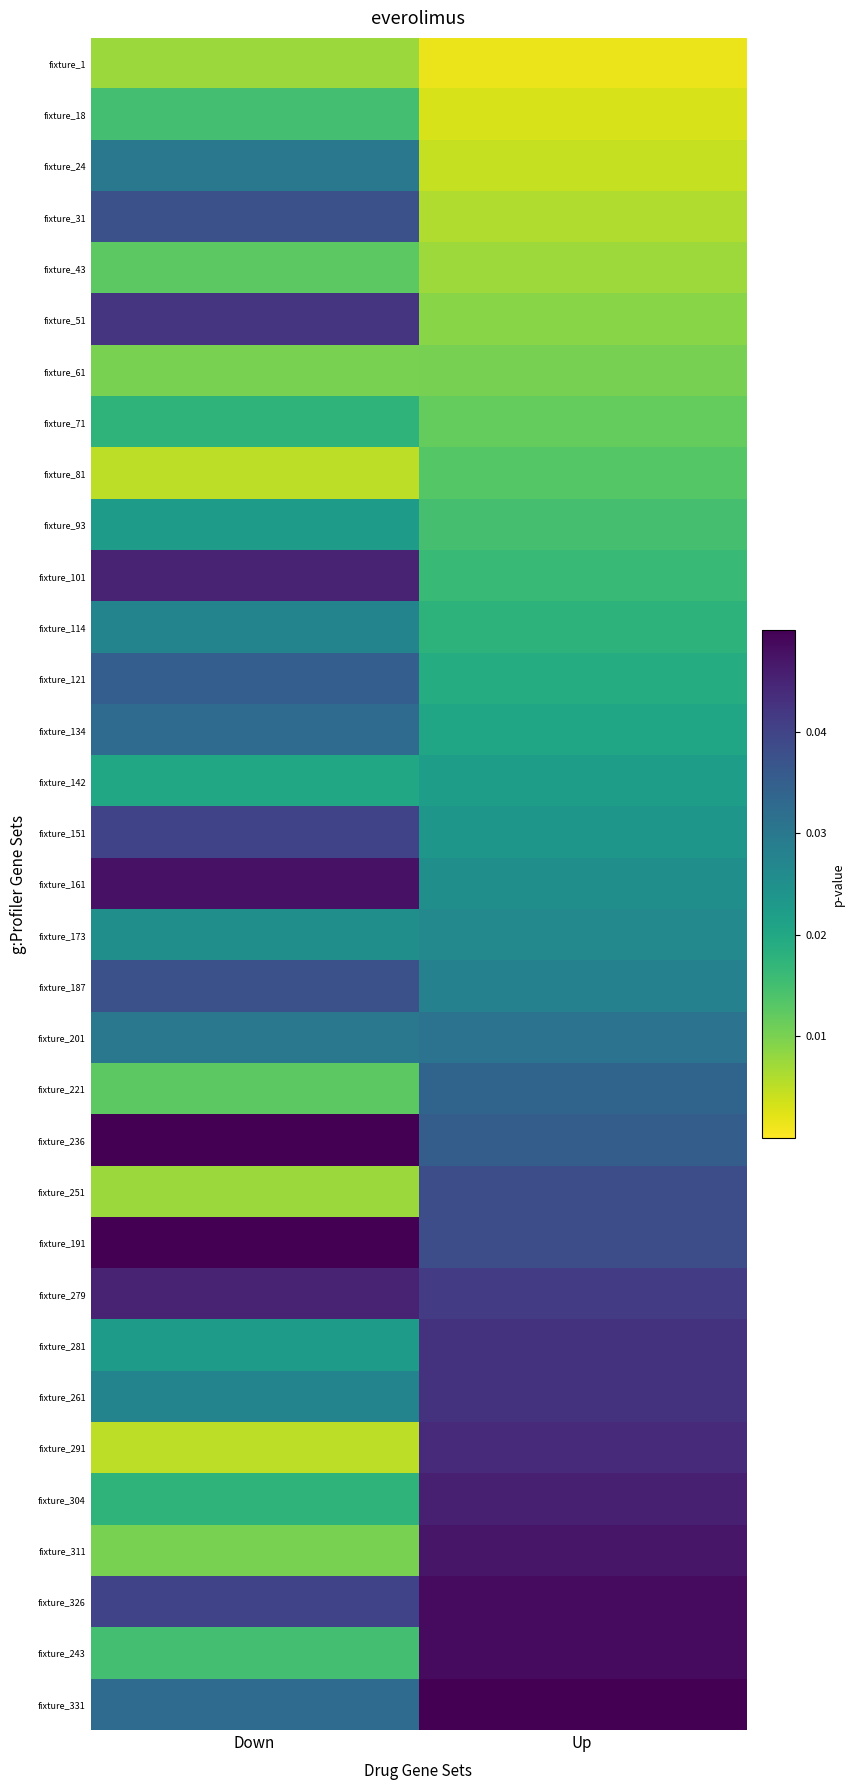

List the series in order of their peak value, highest first.

fixture_236, fixture_191, fixture_331, fixture_326, fixture_243, fixture_161, fixture_311, fixture_304, fixture_101, fixture_279, fixture_291, fixture_281, fixture_261, fixture_51, fixture_151, fixture_251, fixture_31, fixture_187, fixture_121, fixture_221, fixture_134, fixture_201, fixture_24, fixture_114, fixture_173, fixture_93, fixture_142, fixture_71, fixture_18, fixture_81, fixture_43, fixture_61, fixture_1